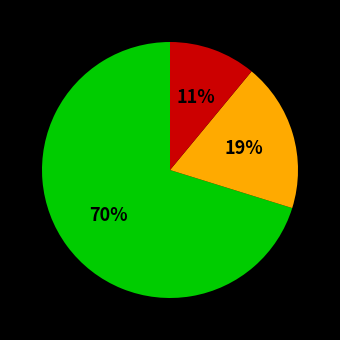

To the nearest percent, what is the average slice percentage?

33%